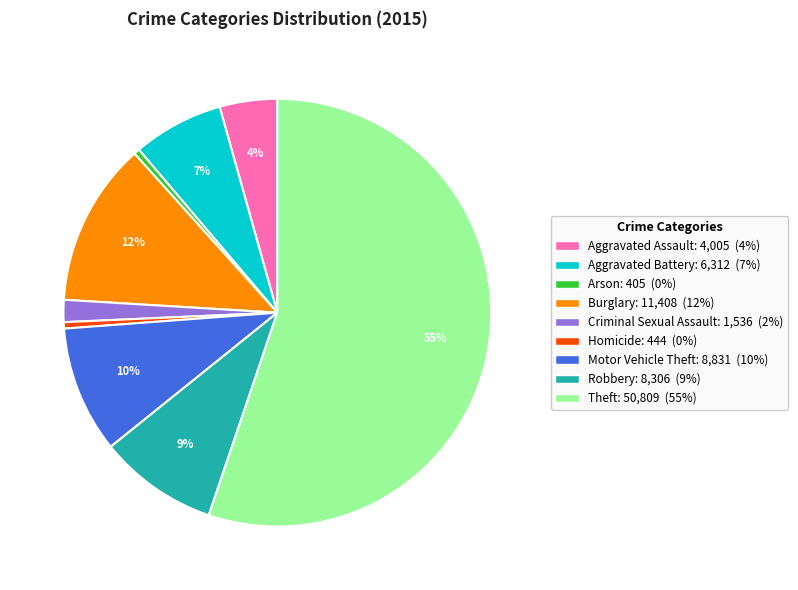

Count the number of slices in the pie.

9